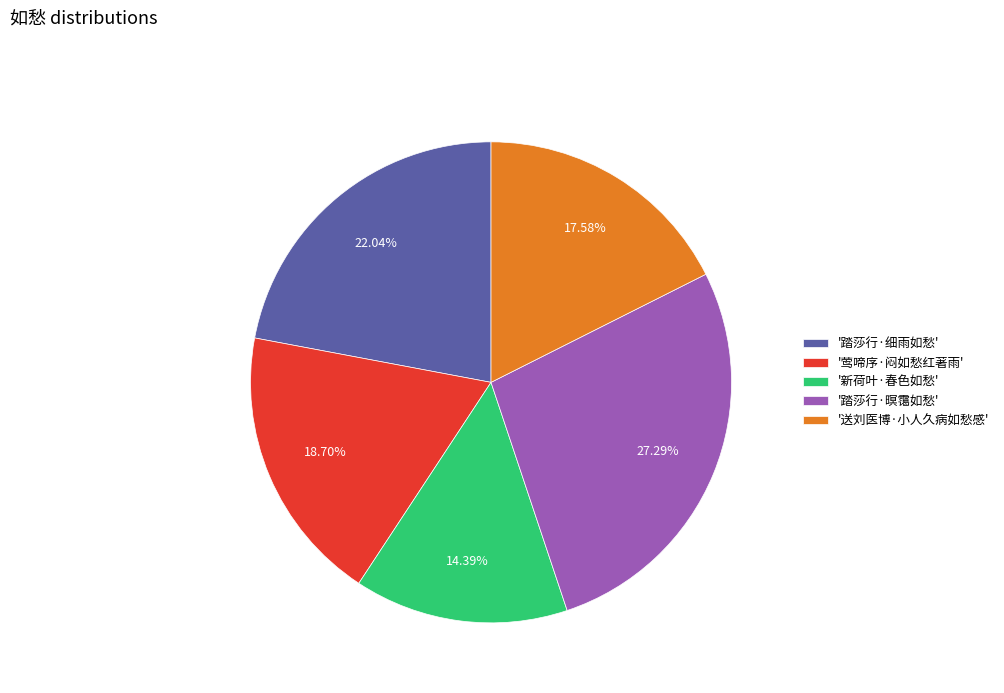

Does any single category account for the majority?

No